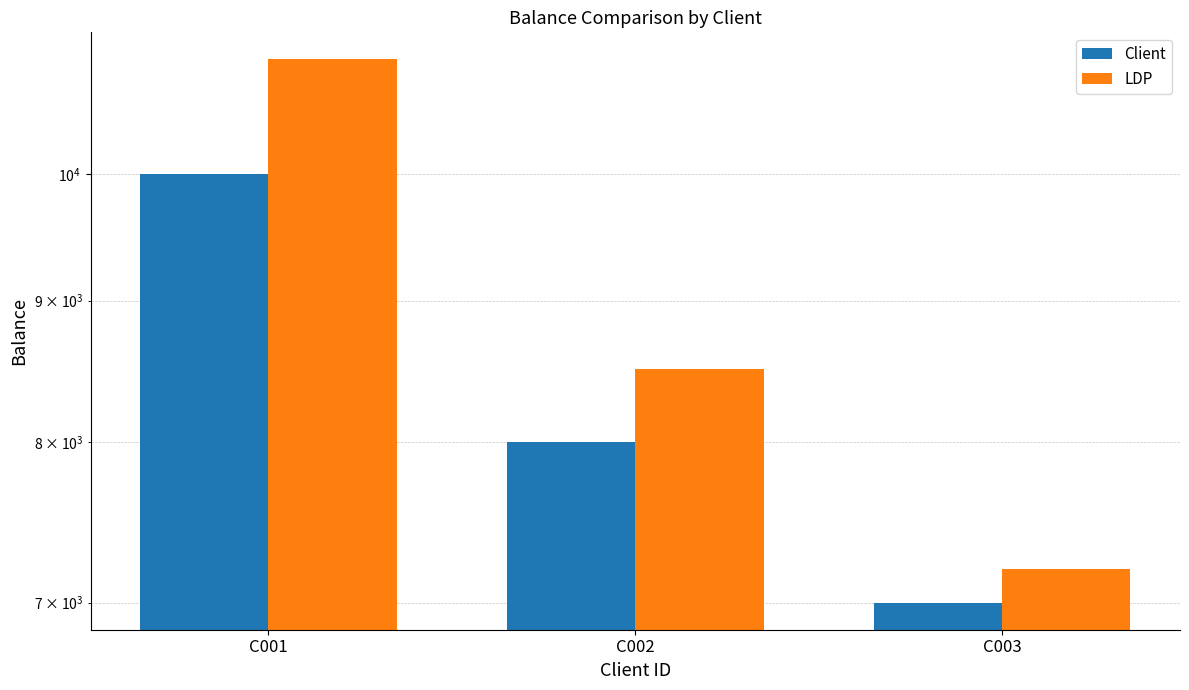

What is the difference between the highest and lowest values at C002?

500